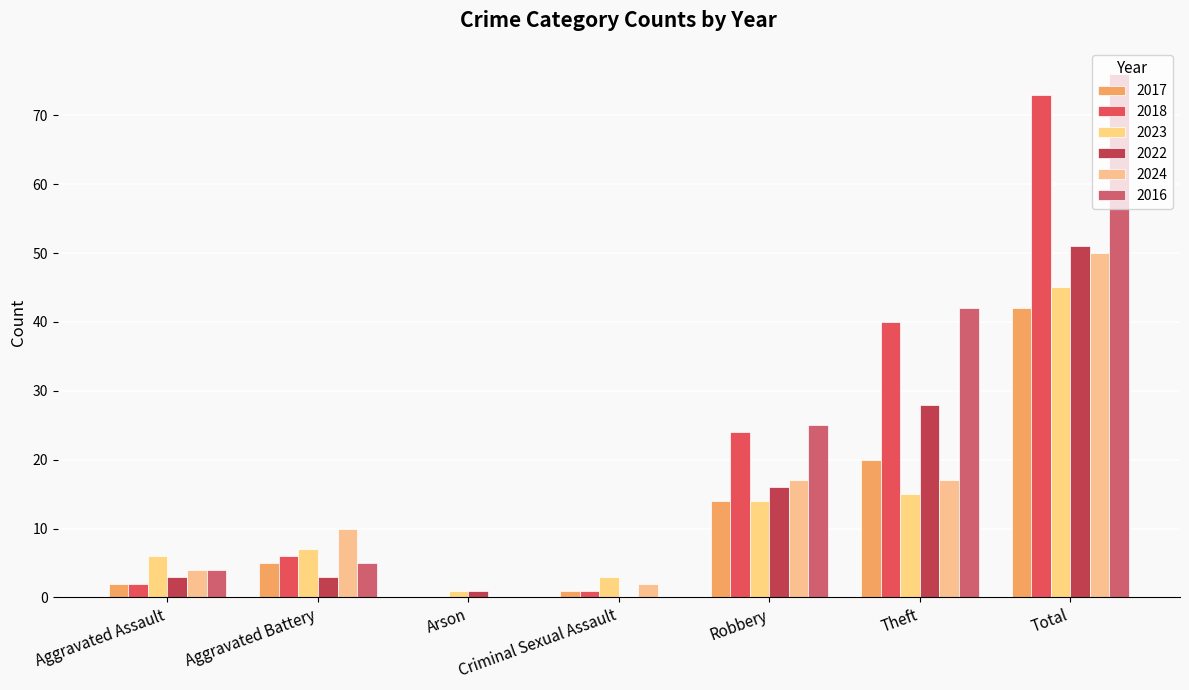

Which series has the largest total across all categories?

2016